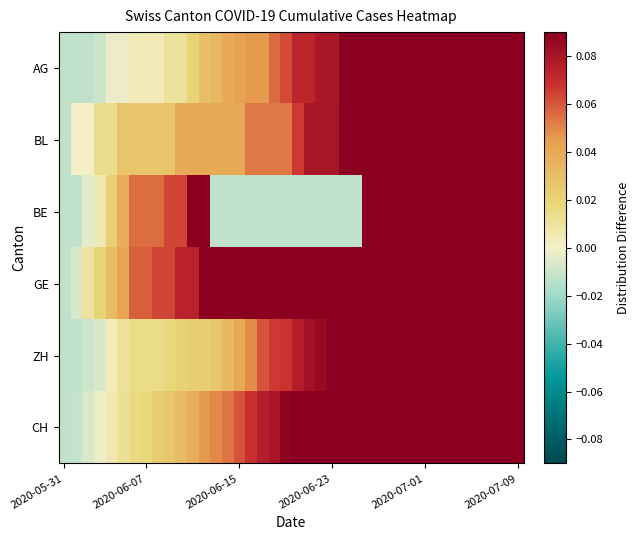

What is the greatest value displayed?

0.5